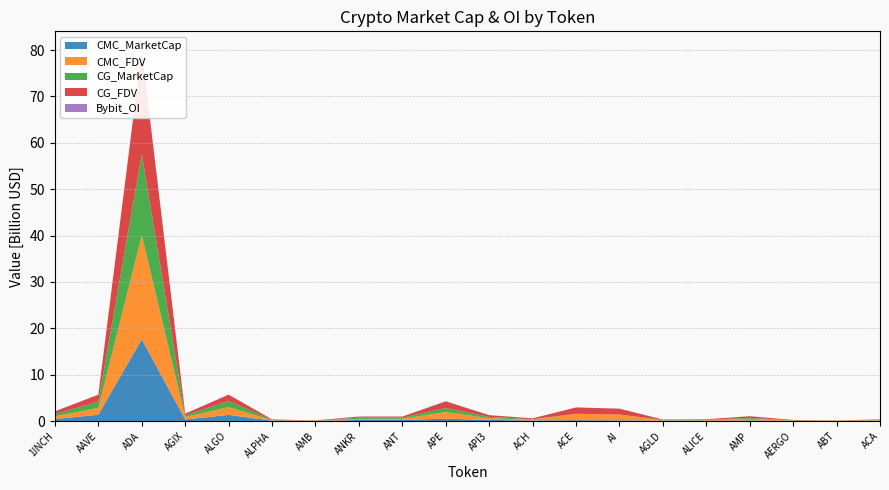

Reading left to right, extract all data points from this chart.

CMC_MarketCap: 454791294.5	1365314928.1	17644252632.4	343449742.5	1344591546.6	83804699.1	23470584.6	246451961.2	251050876.4	528693666.0	251130774.6	133593407.8	205170319.4	163895896.2	84172714.7	77187874.9	150887557.2	58233996.6	24437194.5	74361610.2
CMC_FDV: 599930285.8	1484799562.6	22419125928.5	548316697.0	1671434588.5	99059928.0	49924670.9	246451961.2	251050876.4	1434353311.7	364176585.5	184381687.9	1372812739.9	1260737663.0	84172714.7	113656437.5	355332645.0	65431456.9	46119935.1	134326498.3
CG_MarketCap: 454822021.0	1363951970.0	17485786949.0	343093781.0	1343323970.0	83776603.0	23428917.0	246339163.0	232708987.0	867224818.0	296992789.0	91166221.0	0.0	0.0	85550083.0	94625935.0	200809744.0	58145274.0	24448943.0	74356187.0
CG_FDV: 599970818.0	1483317358.0	22417472266.0	376316951.0	1343324000.0	99026717.0	49917717.0	246339163.0	250958331.0	1433676297.0	371195194.0	184409220.0	1371776313.0	1257869116.0	85550083.0	113671290.0	355789756.0	65331768.0	46130082.0	88145335.0
Bybit_OI: 3518755.0	12001407.0	58913277.0	3375360.0	7632411.0	1597956.0	903455.0	4544199.0	2098698.0	14413362.0	10429788.0	1281772.0	6032406.0	6378001.0	1797944.0	1668520.0	0.0	674878.0	0.0	0.0